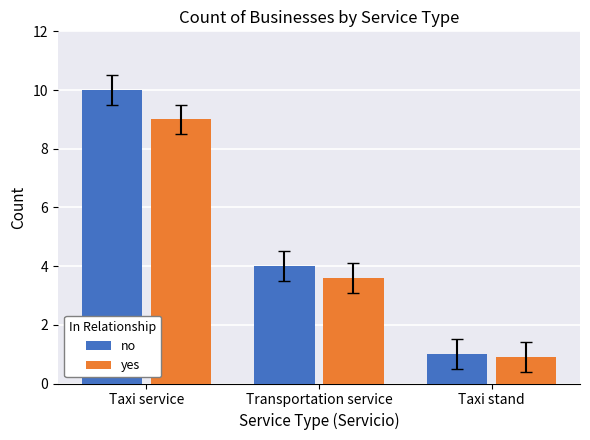

Are the bars grouped side by side (vs. stacked)?

Yes